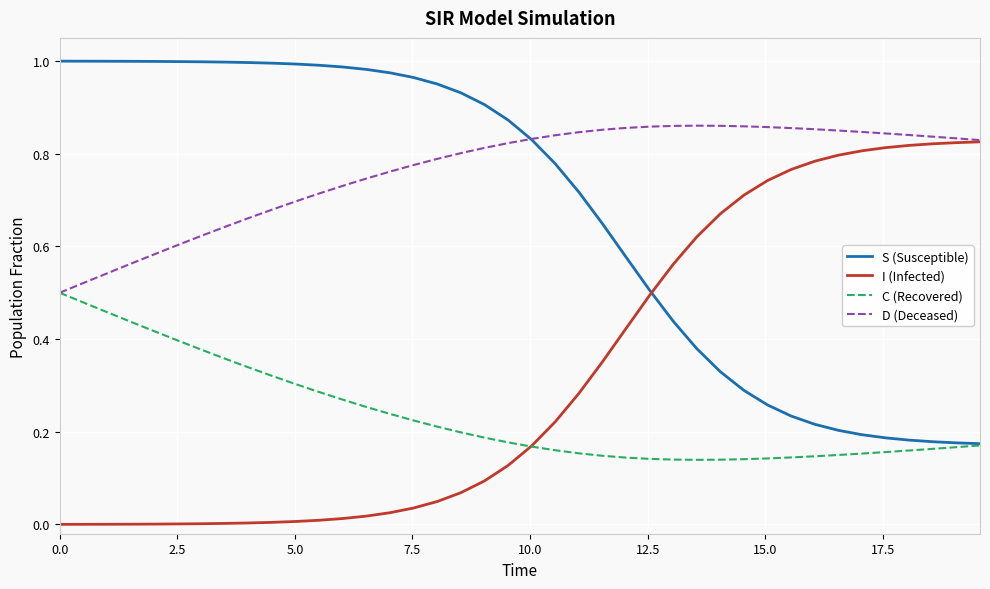

Which series ends up on top after the final intersection of I (Infected) and S (Susceptible)?

I (Infected)